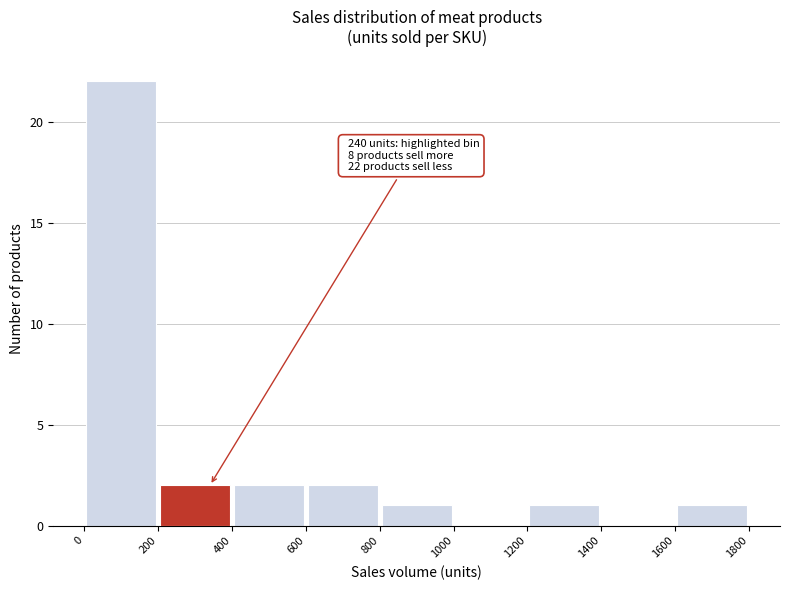

Which range on the x-axis has the tallest bar?

0 to 200